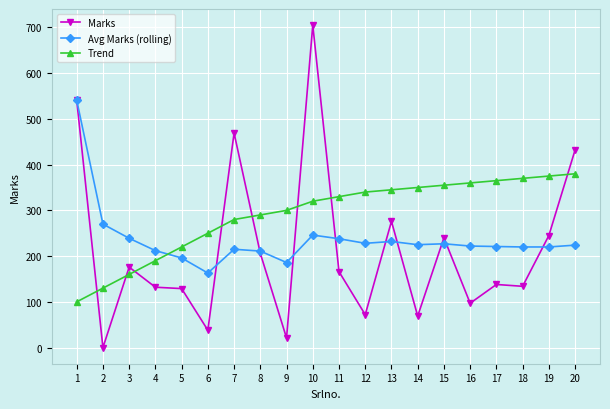

Is it true that Marks equals 194 at 17?

False